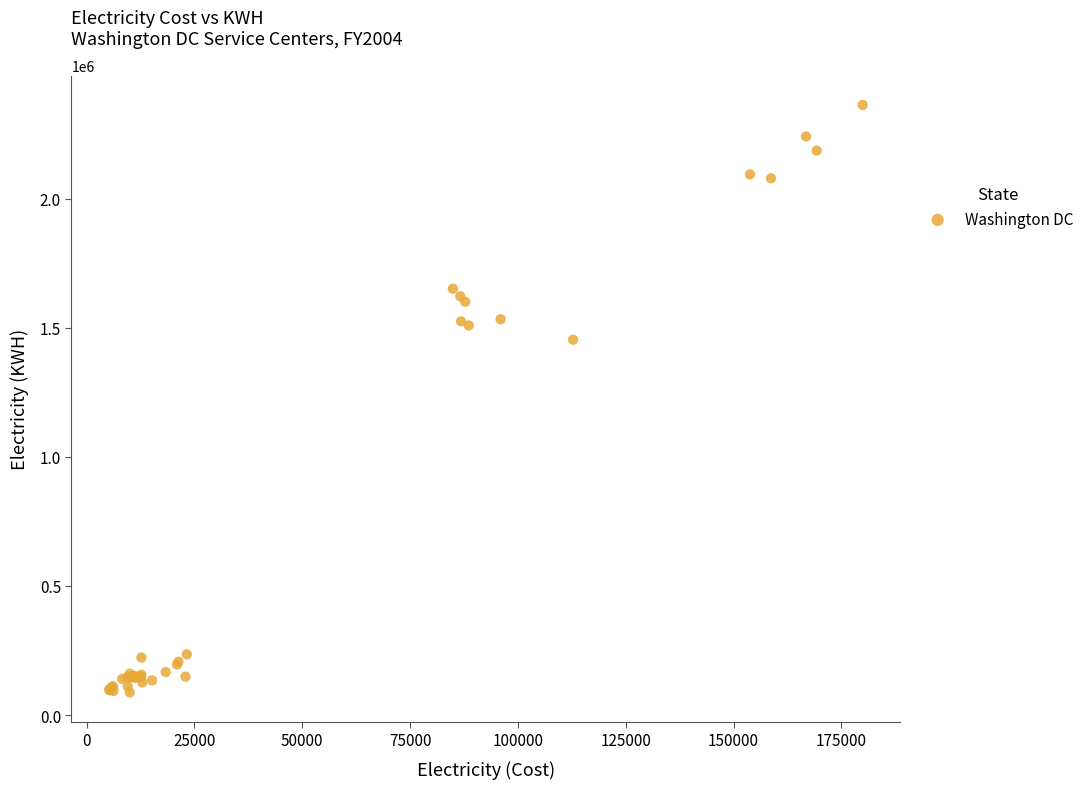

What Y value in the scatter plot is closest to 1225527?

1454274